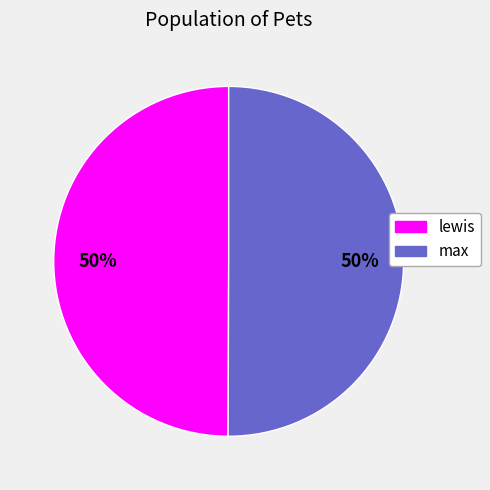

How many slices are in this pie chart?

2